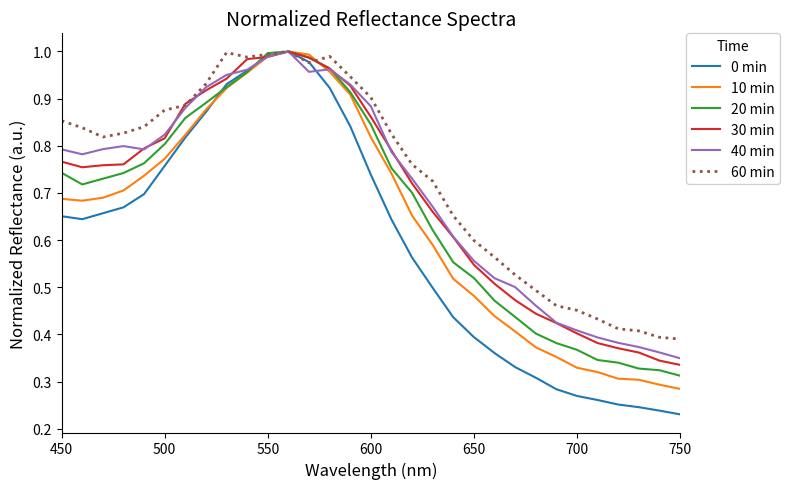

Which series has the widest spread of values?

0 min